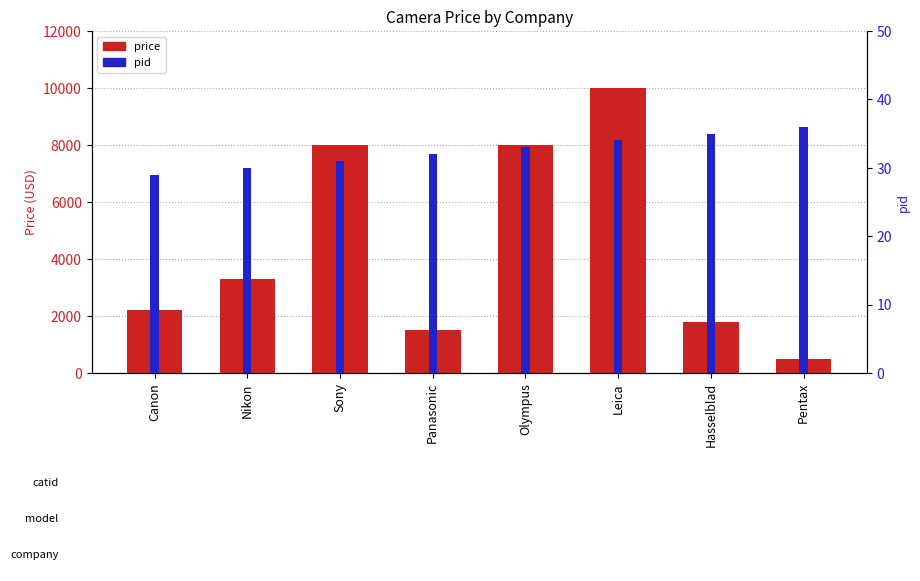

Where does the price series first go above 3299?

Sony